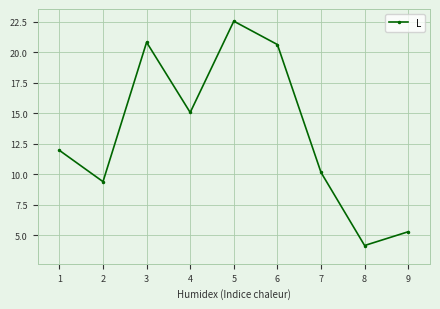

How many data points are less than 11?

4